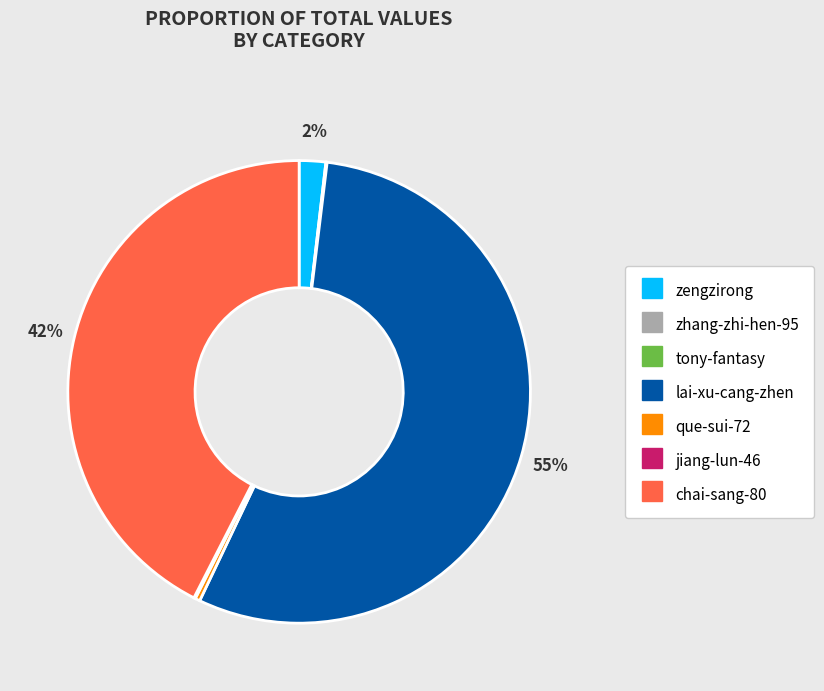

Do chai-sang-80 and lai-xu-cang-zhen together represent more than half of the pie?

Yes